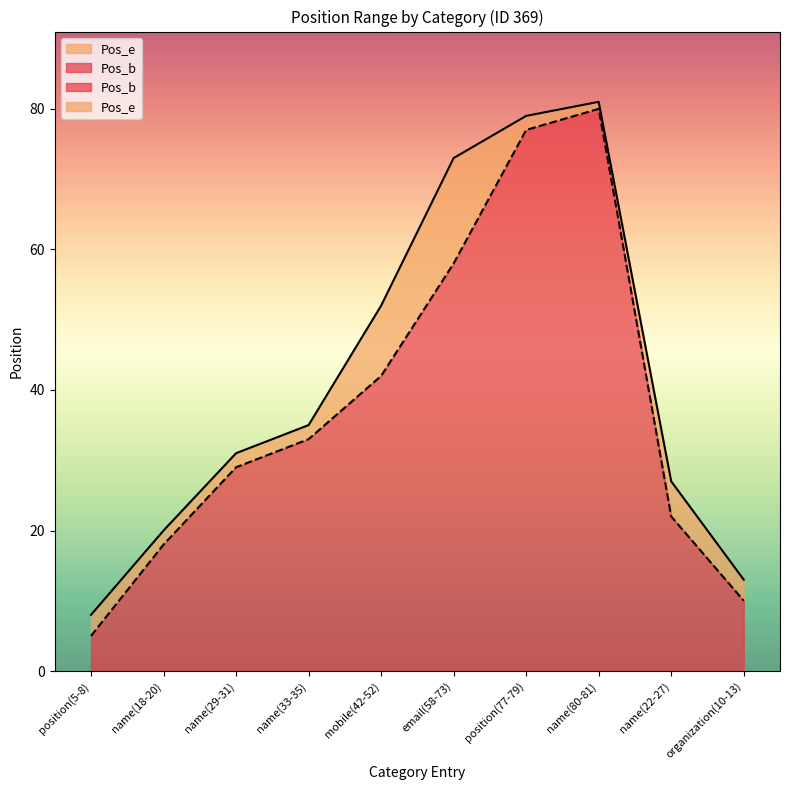

What is the approximate value of Pos_b at name(18-20)?

18